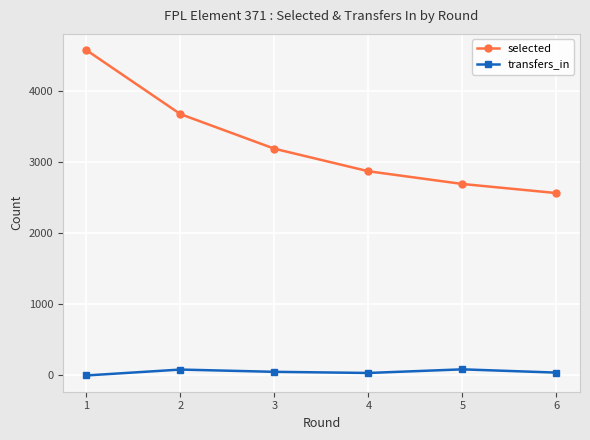

Which series changed the most between 1 and 2?

selected